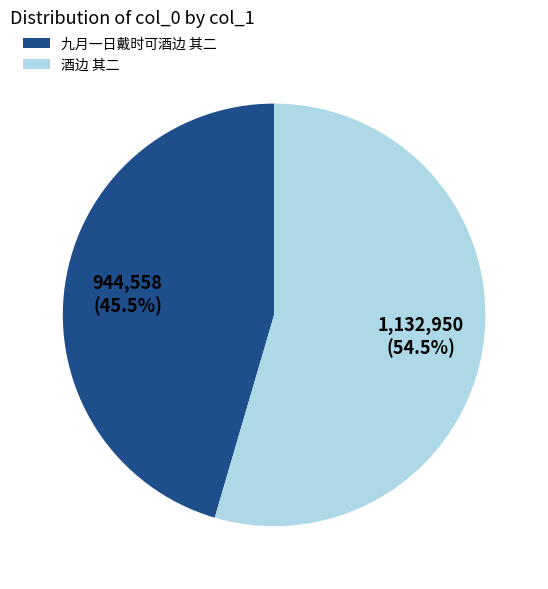

Does any single category account for the majority?

Yes